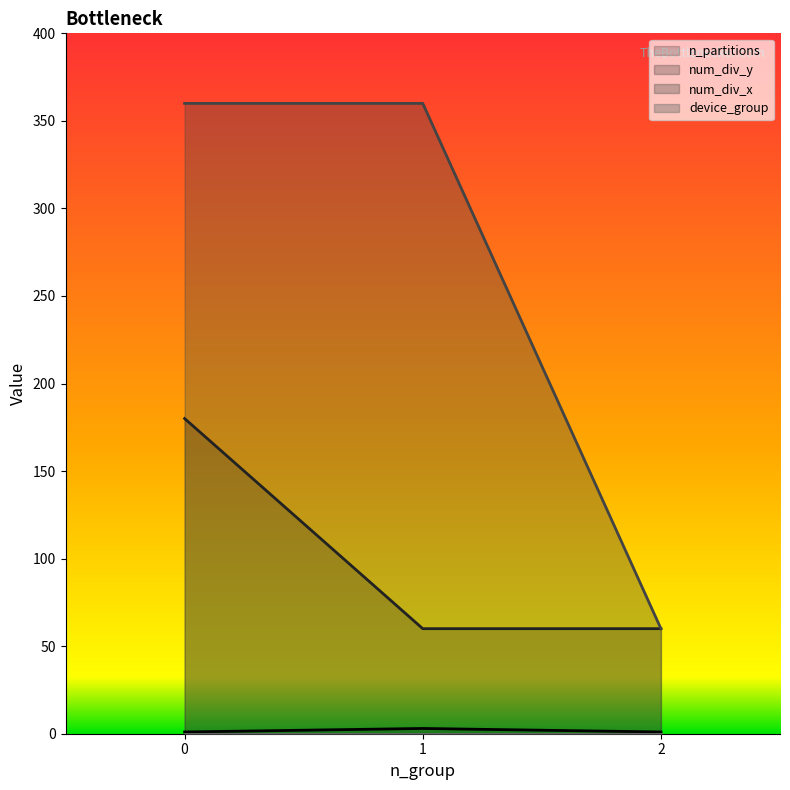

What is the value of the 1st point from the left?

1